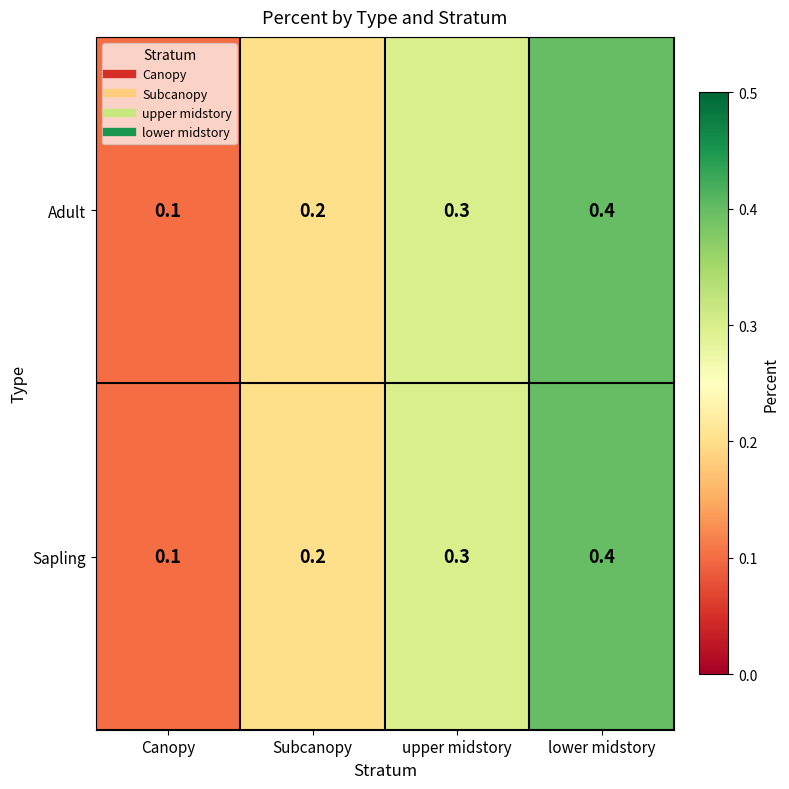

The Adult series shows 0.3 at upper midstory. True or false?

True